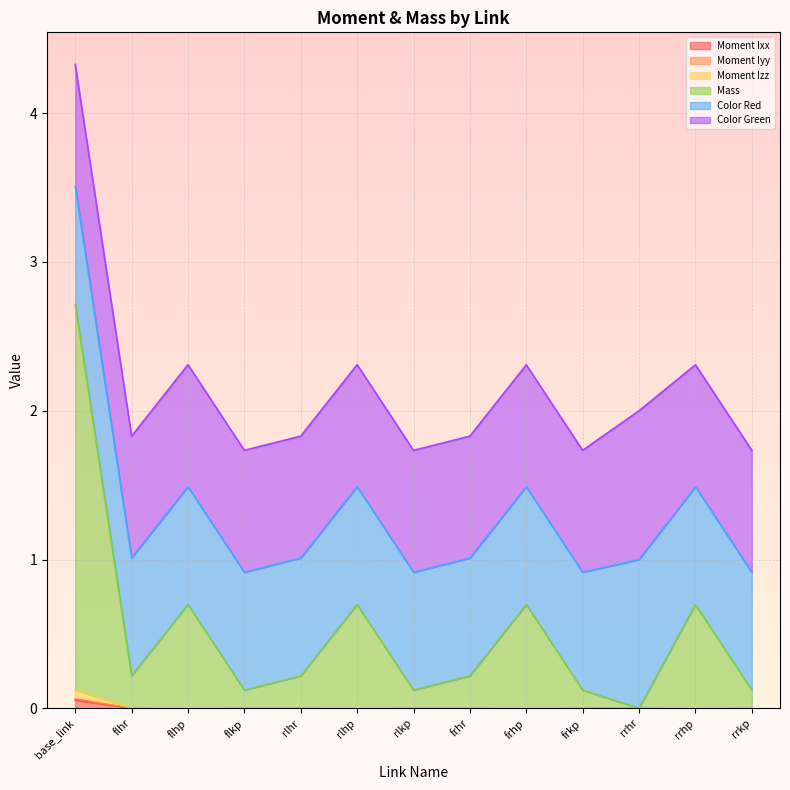

True or false: Moment Ixx has a value of 0.0 at rrkp.

True